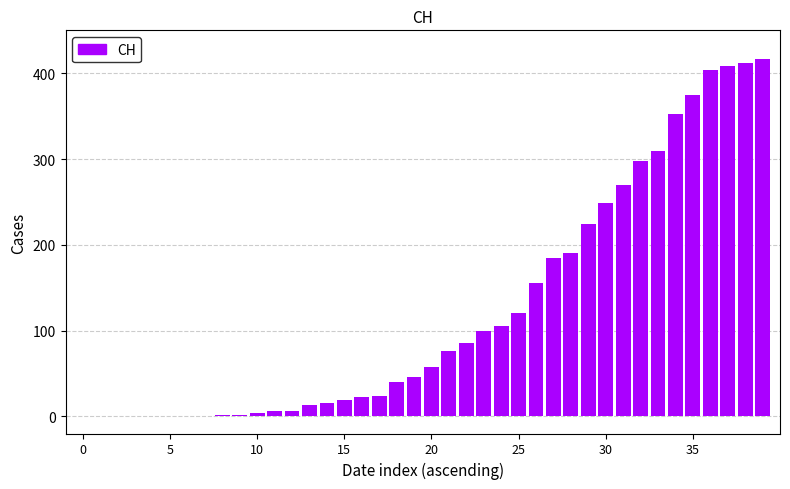

What is the maximum value shown in the chart?

416